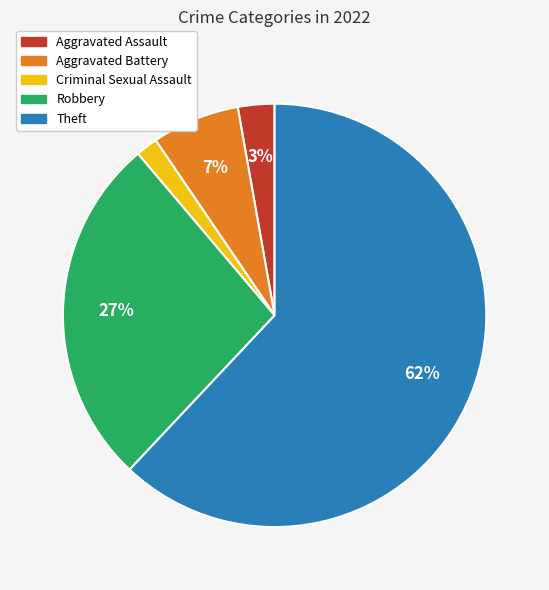

To the nearest percent, what percentage of the pie is Criminal Sexual Assault?

2%